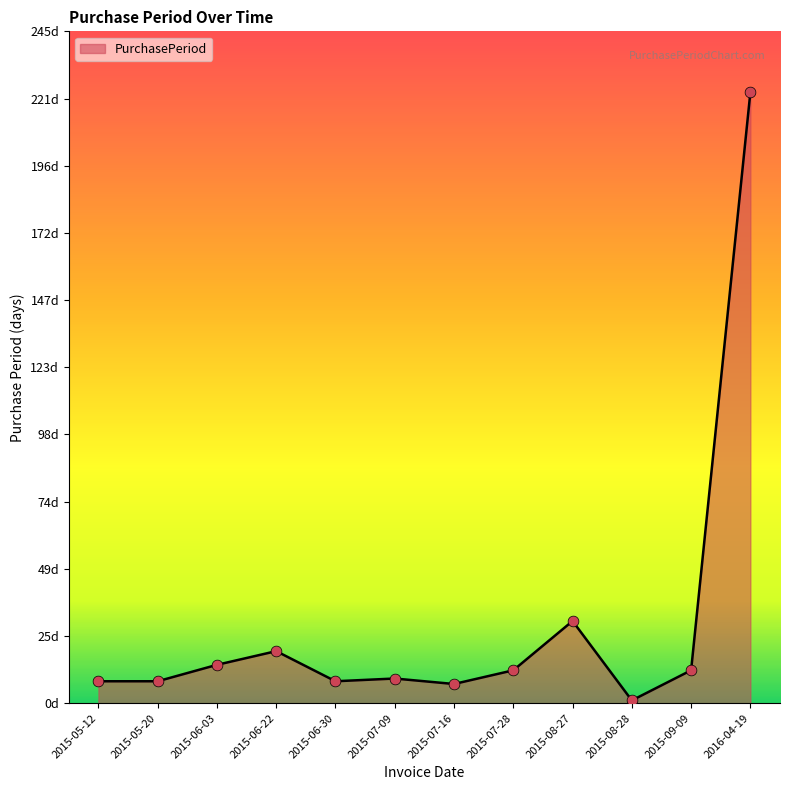

Which has a higher value, 2015-08-28 or 2015-06-03?

2015-06-03